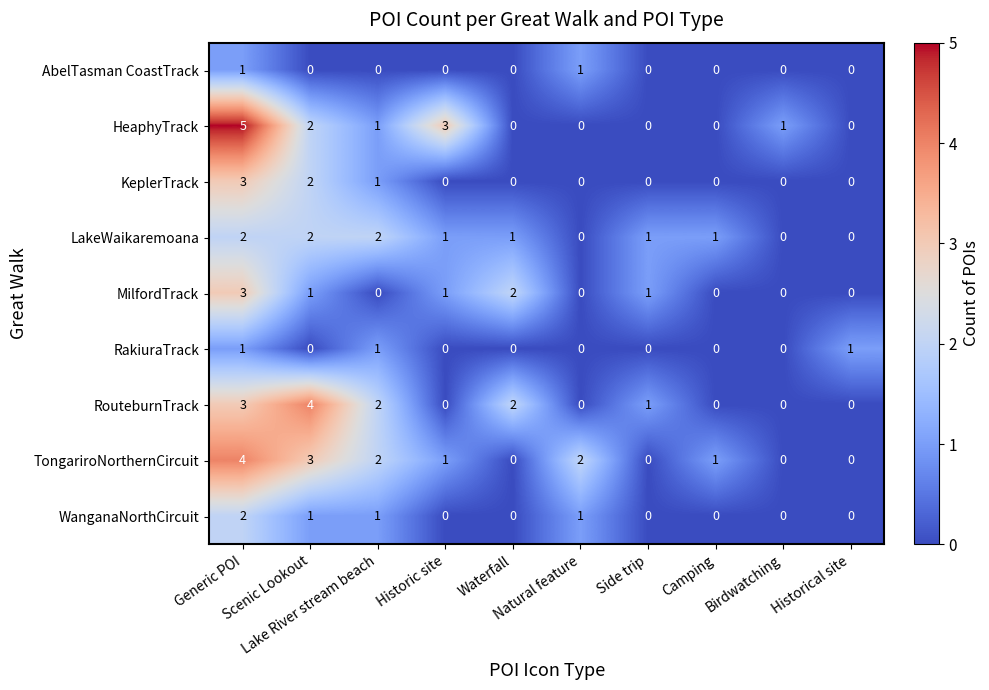

Which series has the largest total across all categories?

TongariroNorthernCircuit